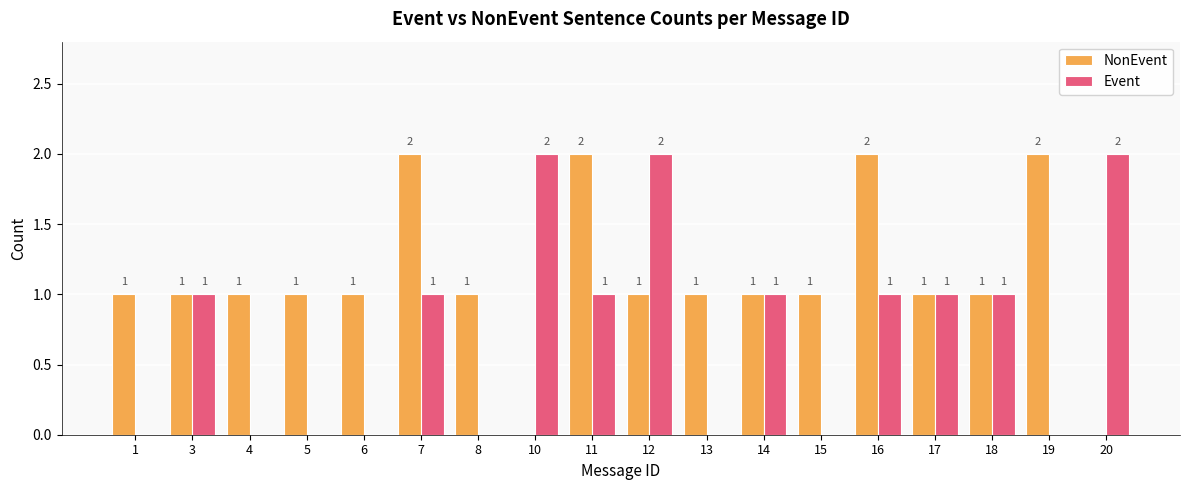

Is it true that Event equals 1 at 19?

False